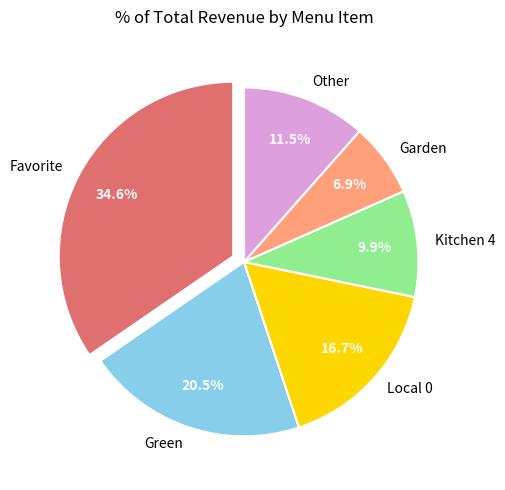

What is the ratio of the value at Garden to the value at Green?

0.3